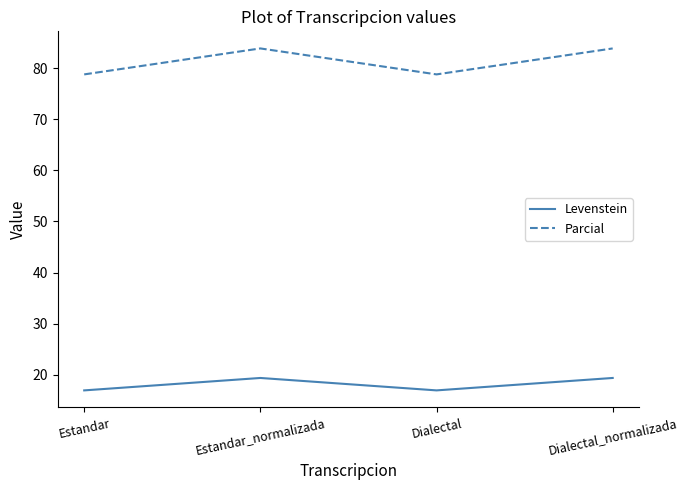

What are all the series names shown in the legend?

Levenstein, Parcial